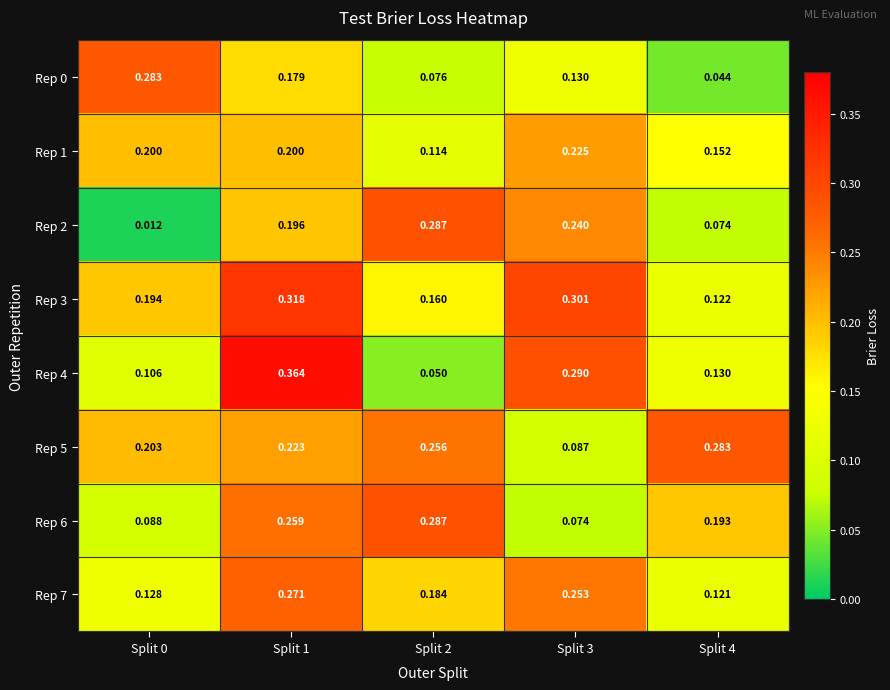

Reading left to right, extract all data points from this chart.

Rep 0: Split 0=0.3	Split 1=0.2	Split 2=0.1	Split 3=0.1	Split 4=0.0
Rep 1: Split 0=0.2	Split 1=0.2	Split 2=0.1	Split 3=0.2	Split 4=0.2
Rep 2: Split 0=0.0	Split 1=0.2	Split 2=0.3	Split 3=0.2	Split 4=0.1
Rep 3: Split 0=0.2	Split 1=0.3	Split 2=0.2	Split 3=0.3	Split 4=0.1
Rep 4: Split 0=0.1	Split 1=0.4	Split 2=0.1	Split 3=0.3	Split 4=0.1
Rep 5: Split 0=0.2	Split 1=0.2	Split 2=0.3	Split 3=0.1	Split 4=0.3
Rep 6: Split 0=0.1	Split 1=0.3	Split 2=0.3	Split 3=0.1	Split 4=0.2
Rep 7: Split 0=0.1	Split 1=0.3	Split 2=0.2	Split 3=0.3	Split 4=0.1